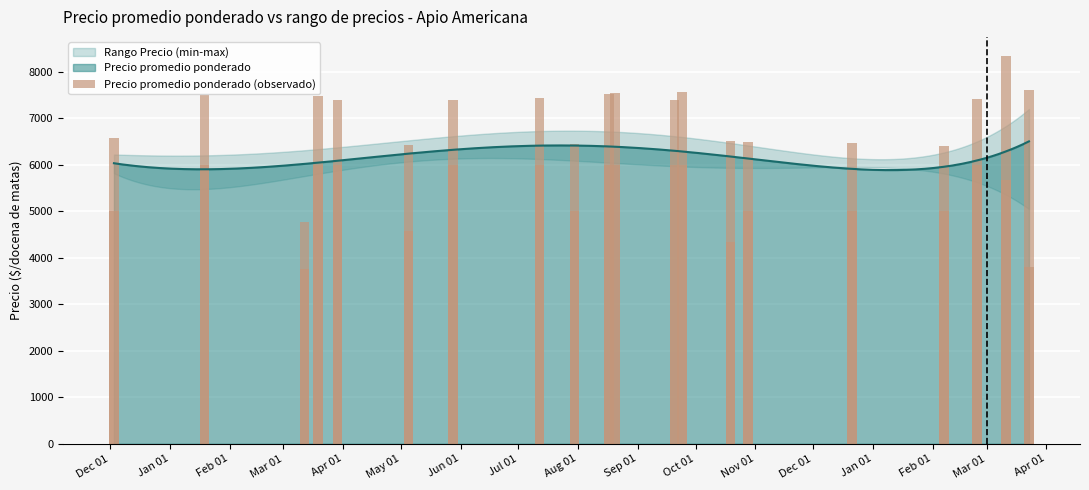

What is the minimum value shown in the chart?

3750